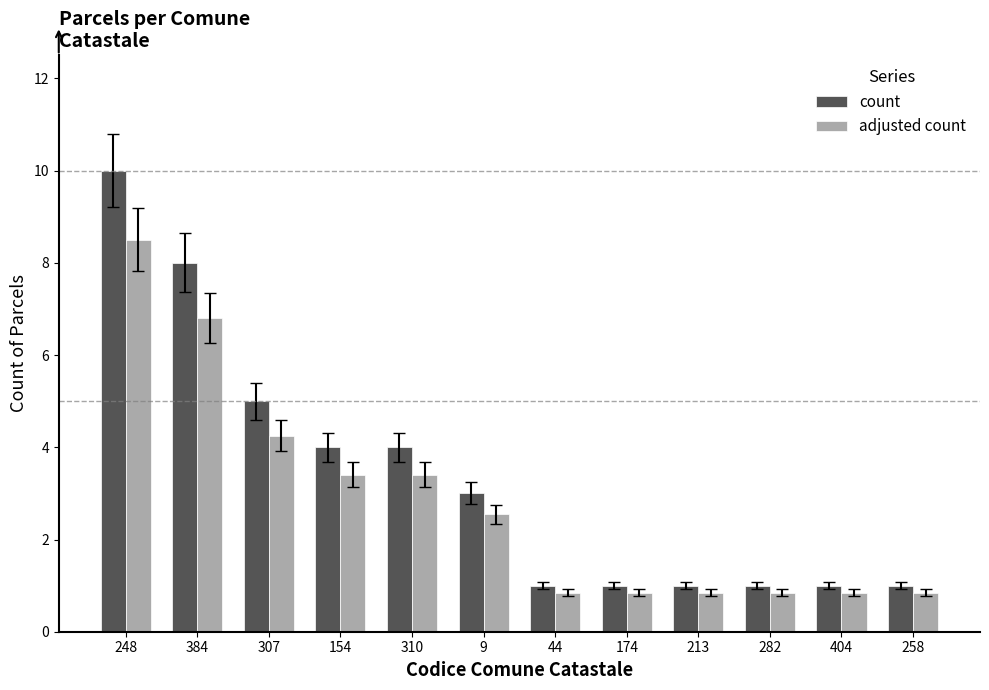

What is the highest value of the adjusted count series?

8.5